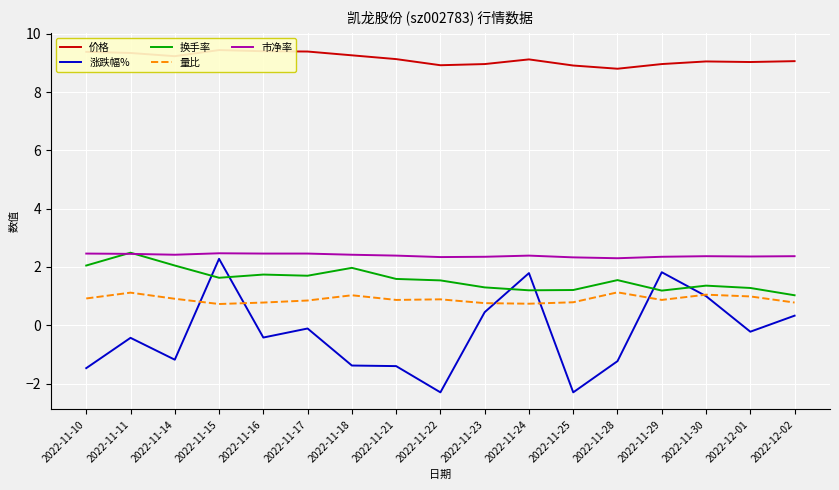

How many lines are shown in the chart?

5